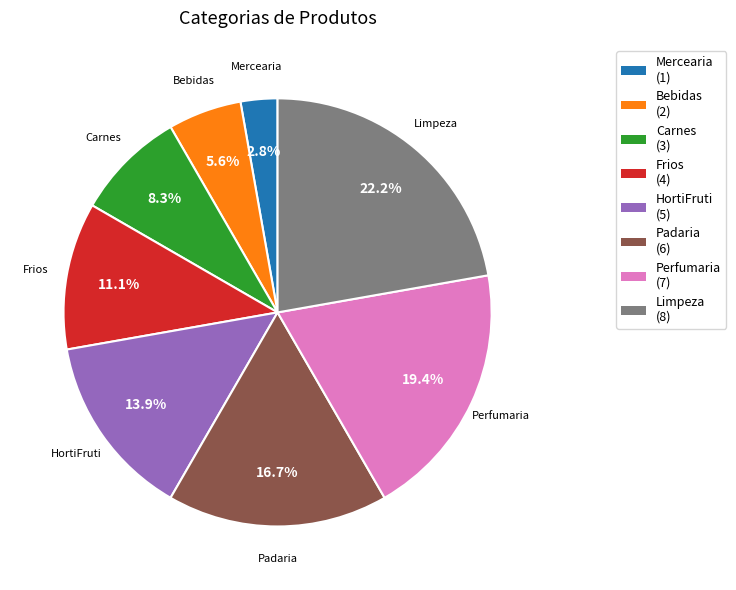

Approximately how many times larger is the value at Limpeza compared to Perfumaria?

1.1